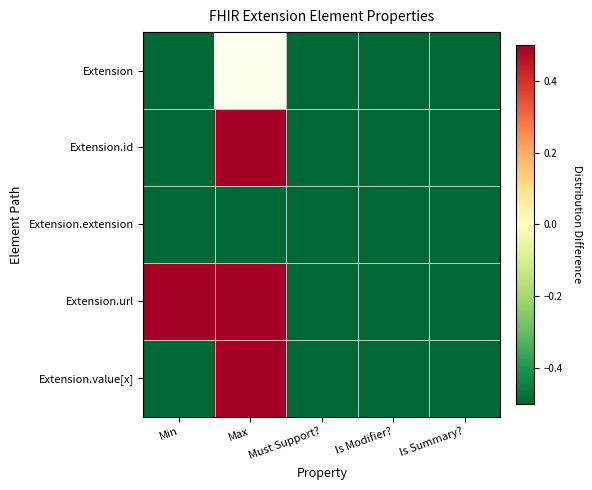

At which label is Extension.url closest to 0?

Min